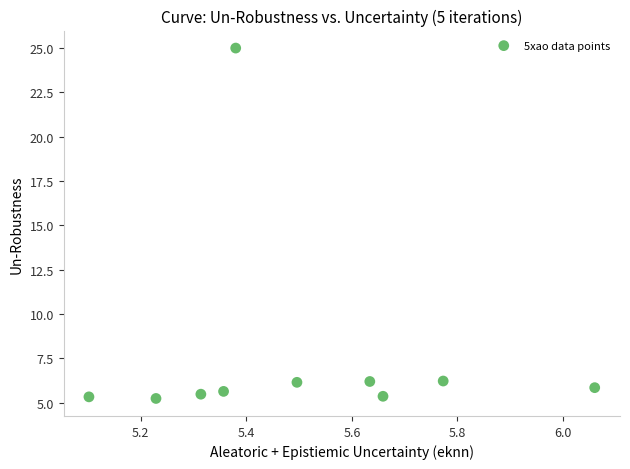

What is the range of X values (max minus min)?

1.0